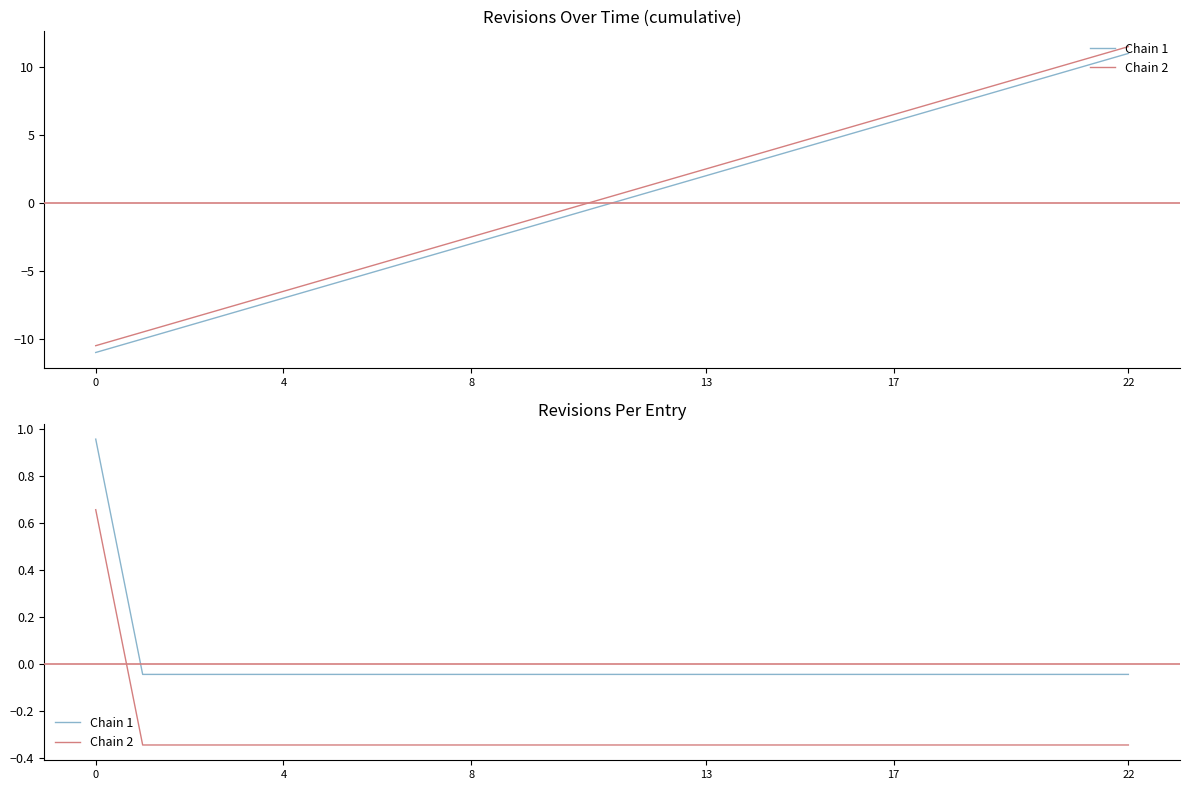

How many Chain 2 values are between 0 and 1?

1